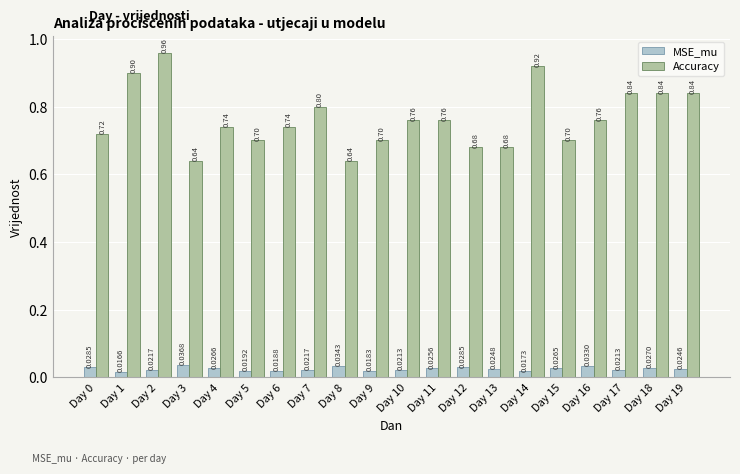

Which series has the widest spread of values?

Accuracy